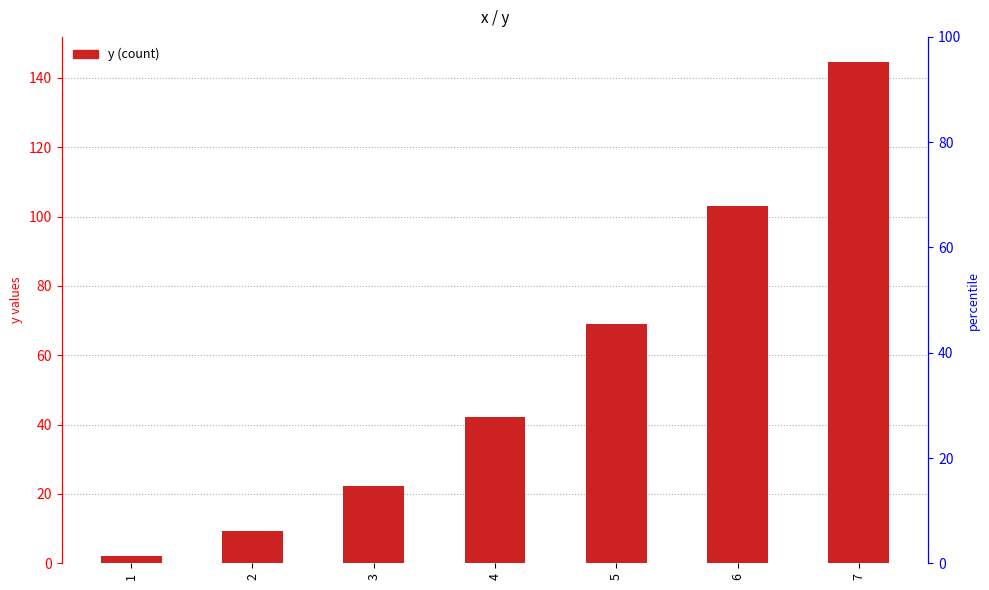

What is the average value?

56.1